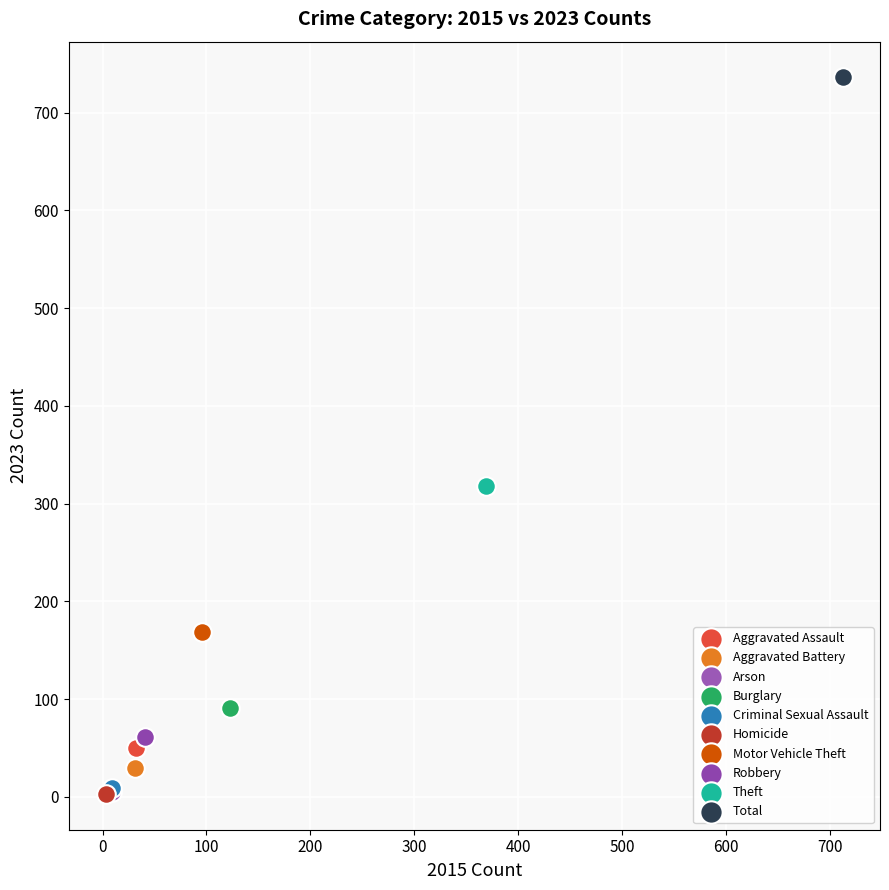

What are all the series names shown in the legend?

Aggravated Assault, Aggravated Battery, Arson, Burglary, Criminal Sexual Assault, Homicide, Motor Vehicle Theft, Robbery, Theft, Total